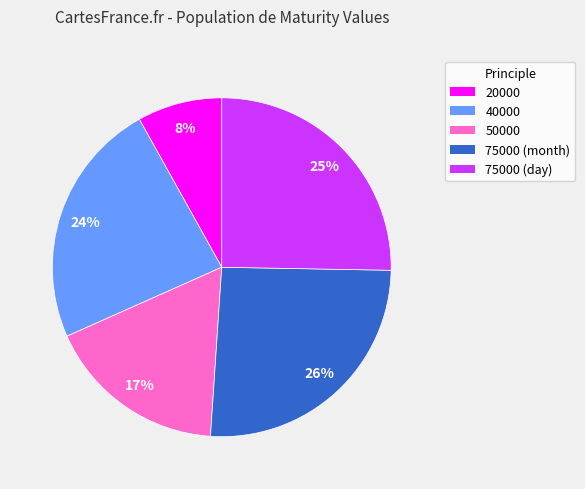

To the nearest percent, what is the combined percentage of 20000 and 75000 (month)?

34%